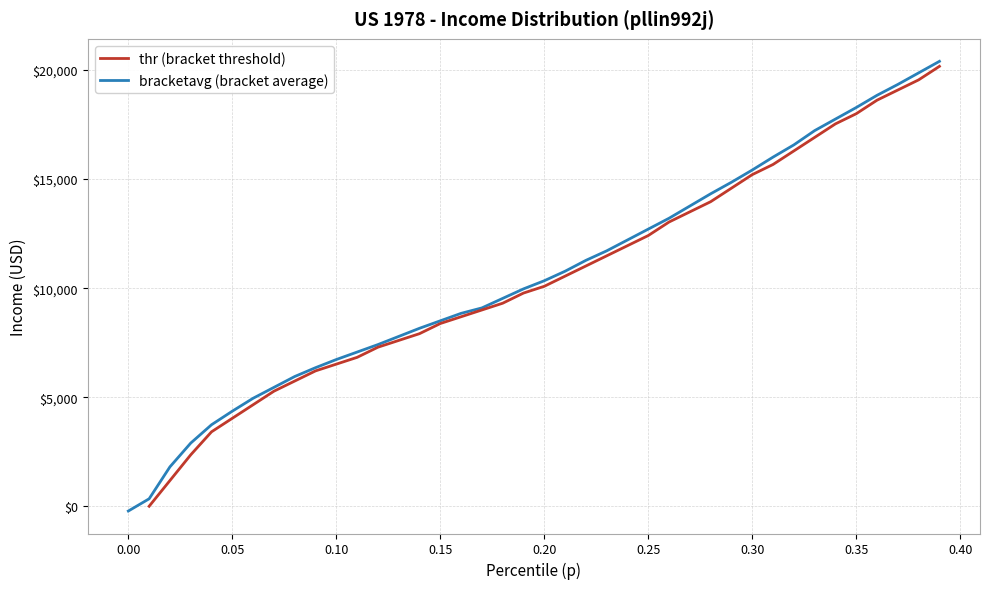

True or false: bracketavg (bracket average) and thr (bracket threshold) cross at least once.

False